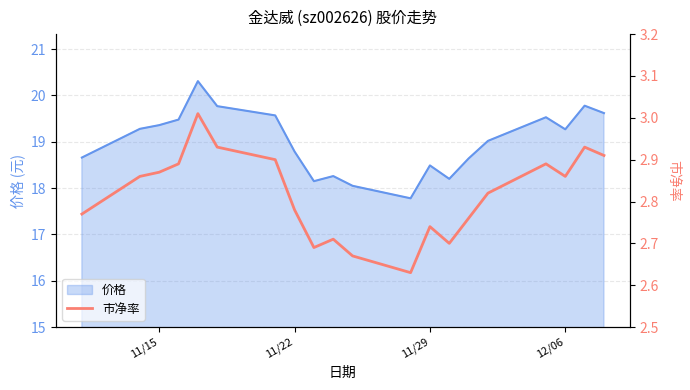

What is the difference between the second highest and second lowest values?

0.3